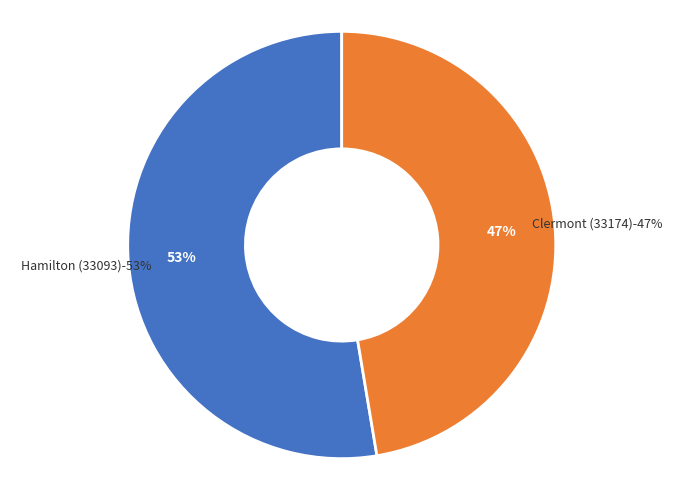

True or false: Clermont (33174) accounts for 47% of the total.

True